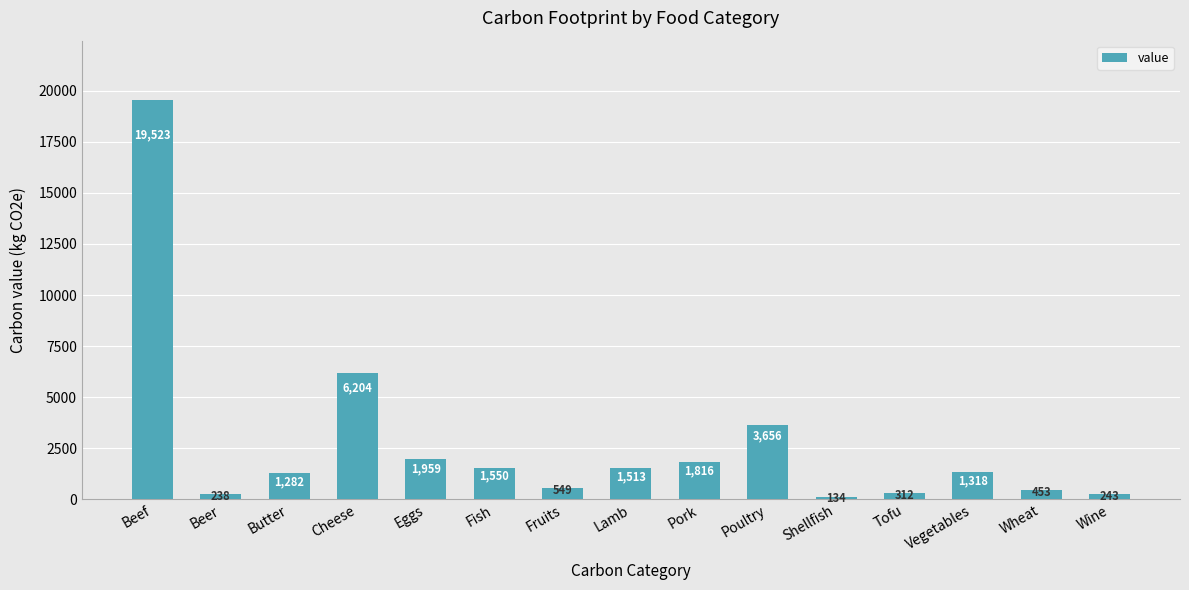

What is the value of the 9th bar from the left?

1816.0